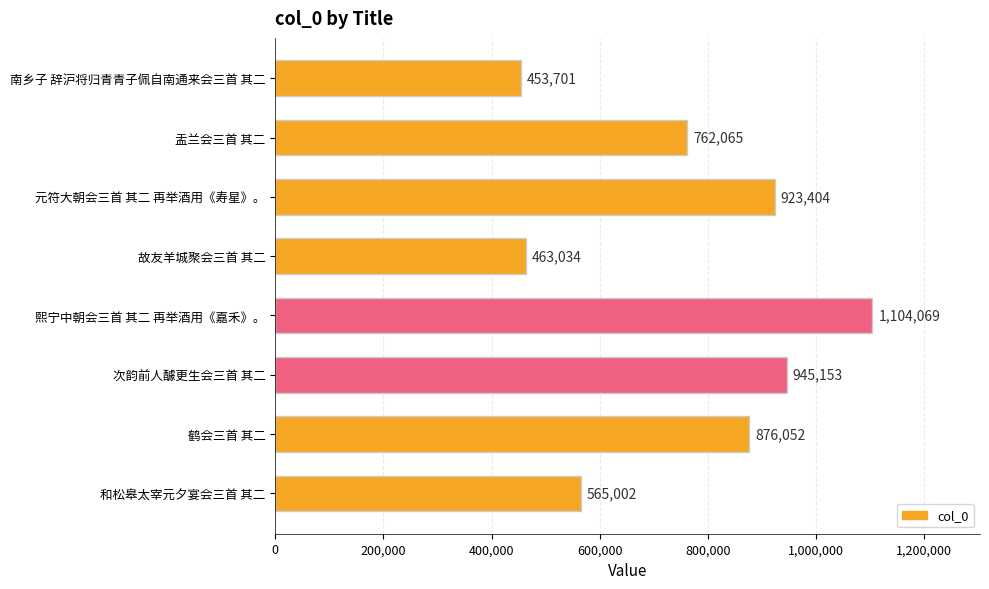

How many categories are shown in the chart?

8